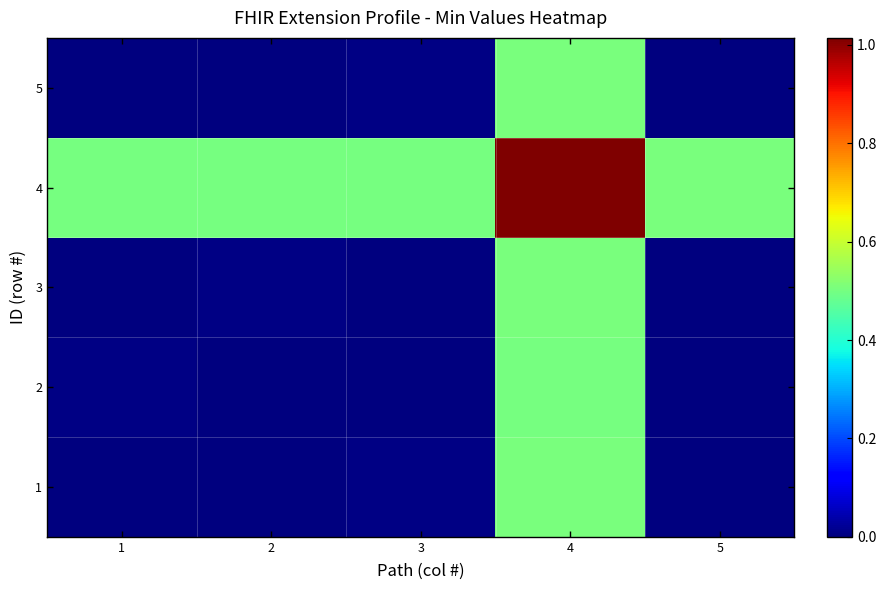

What is the total value across all series at 1?

0.5